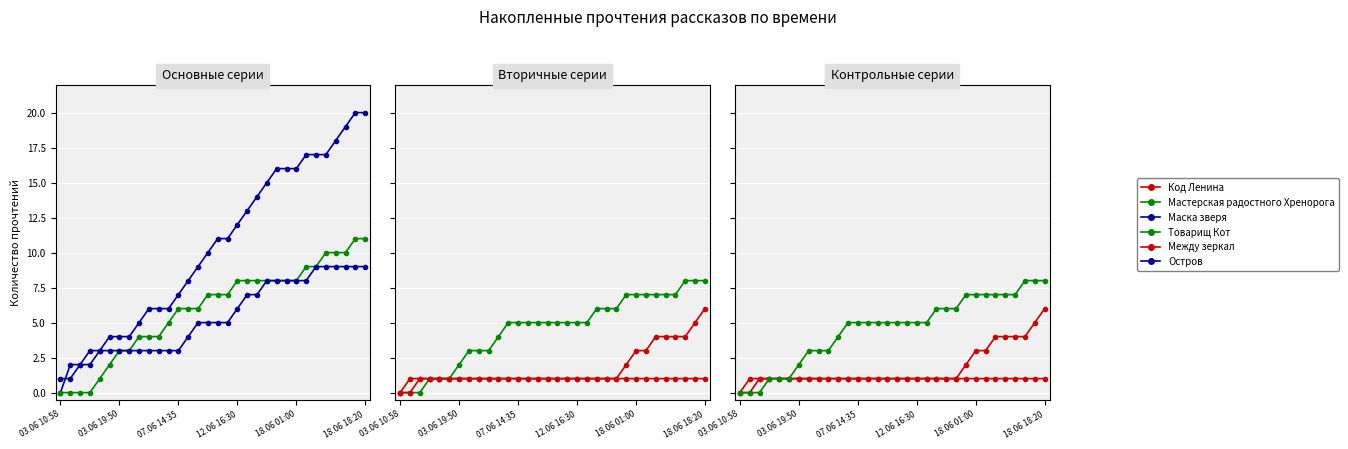

True or false: Товарищ Кот and Маска зверя intersect in this chart.

False